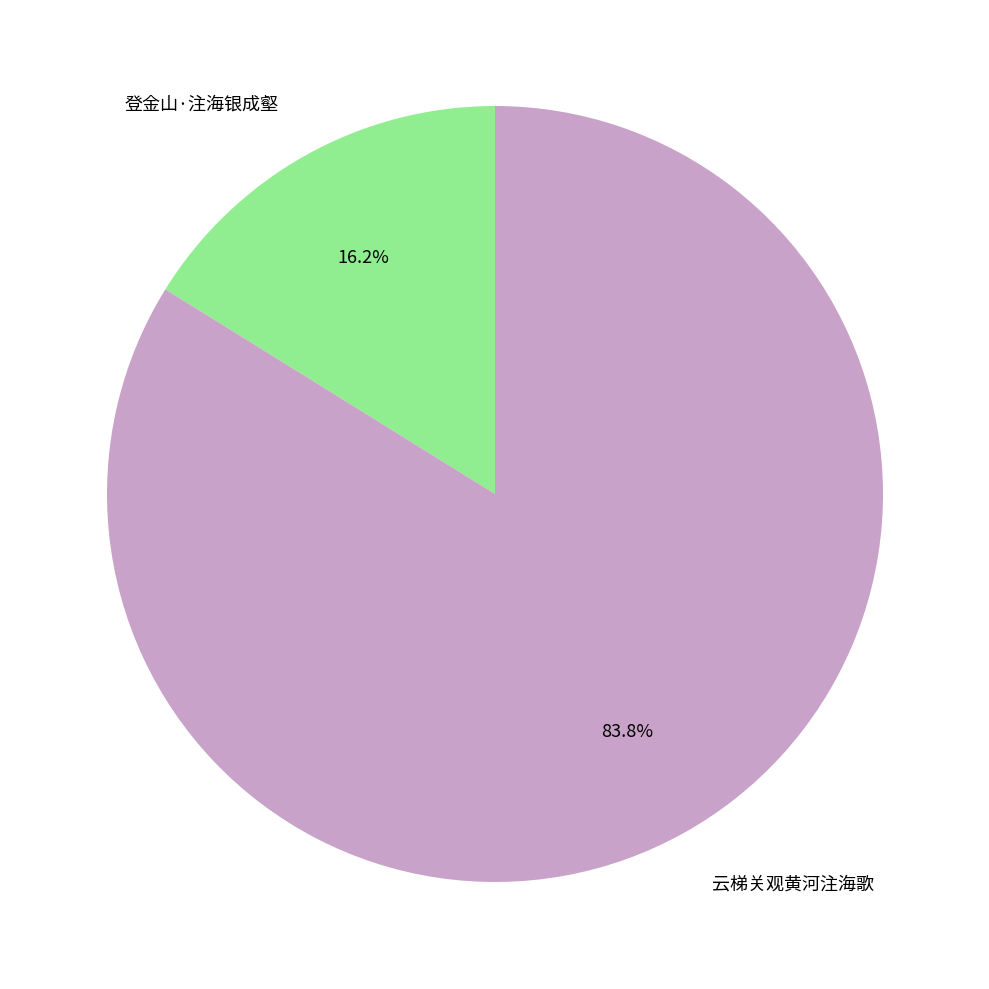

How many slices are in this pie chart?

2